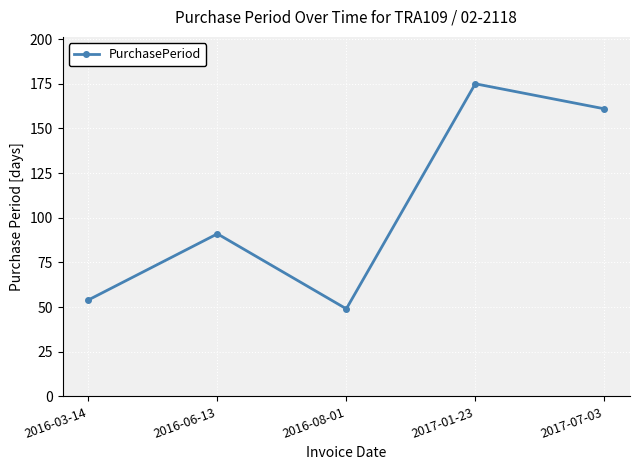

The value at 2017-07-03 is 161. True or false?

True